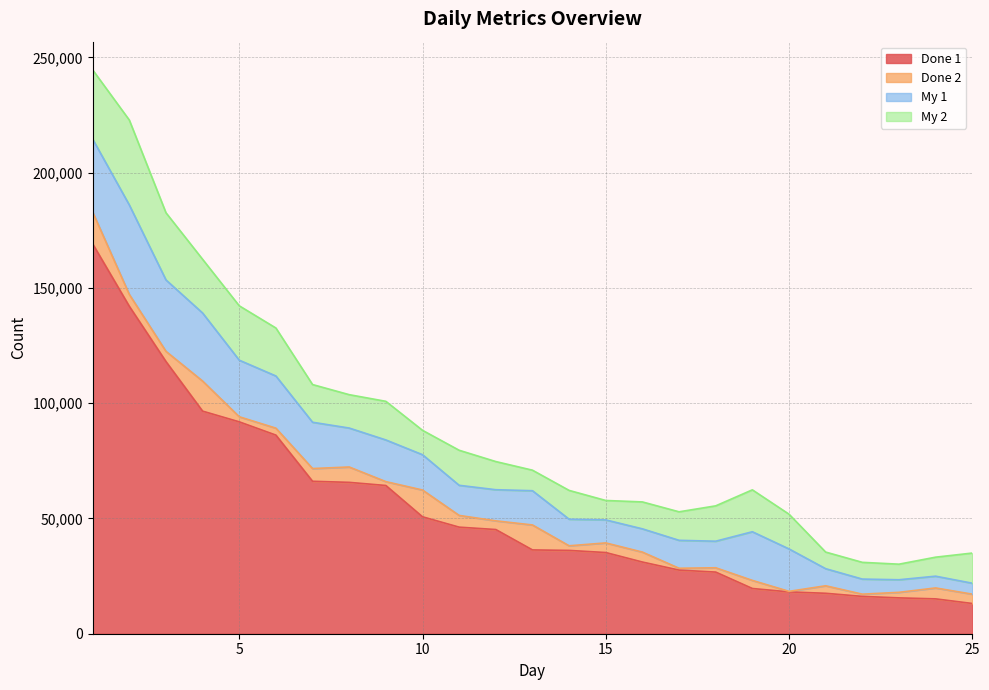

Rank the series by their maximum value, from highest to lowest.

Done 1, My 1, My 2, Done 2